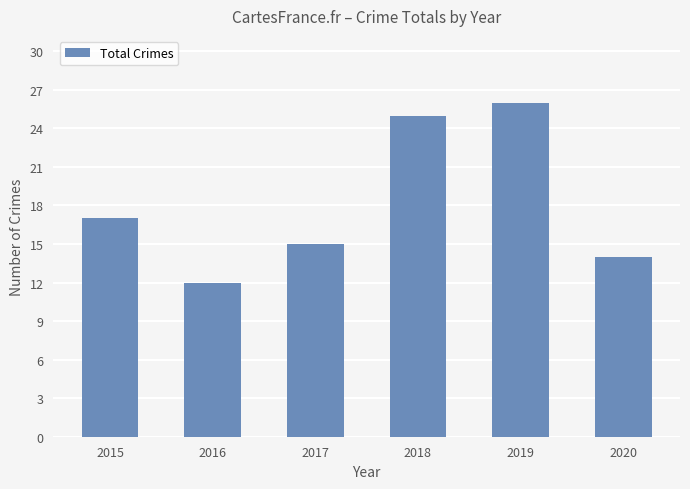

What is the difference between the maximum and minimum values?

14